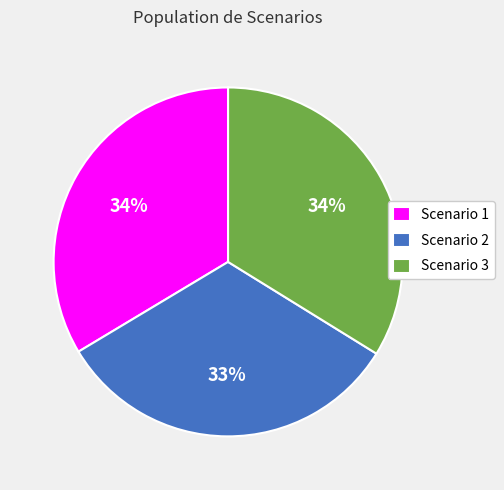

Approximately how many times larger is the value at Scenario 1 compared to Scenario 3?

1.0